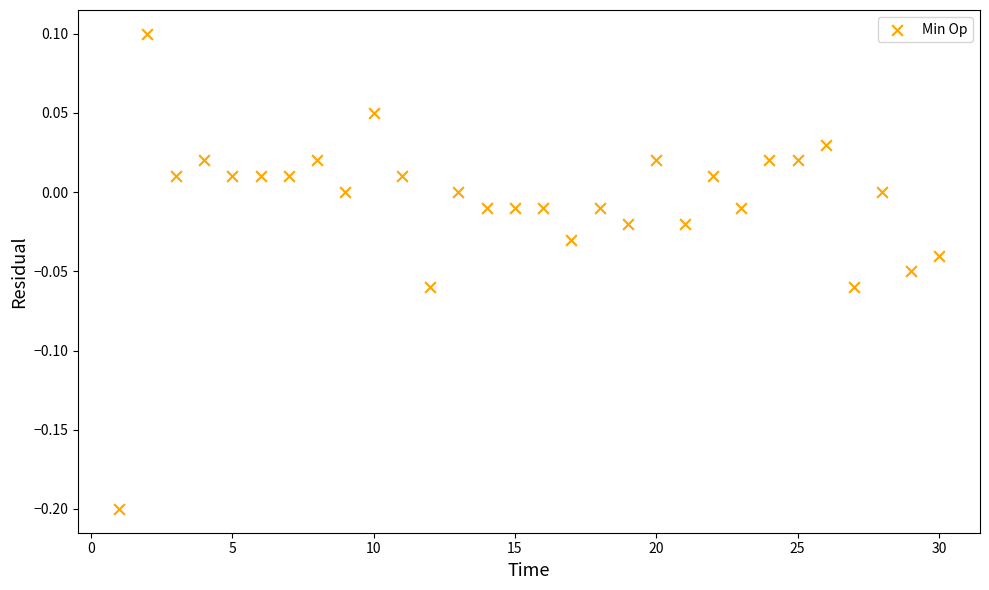

What is the range of X values (max minus min)?

29.0